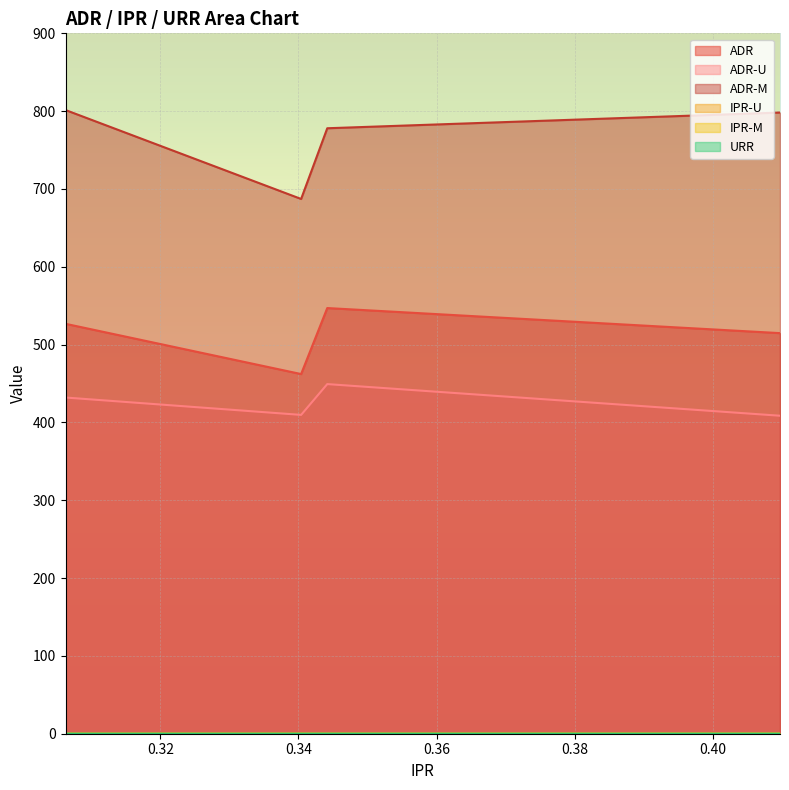

List the series in order of their peak value, highest first.

ADR-M, ADR, ADR-U, IPR-U, URR, IPR-M